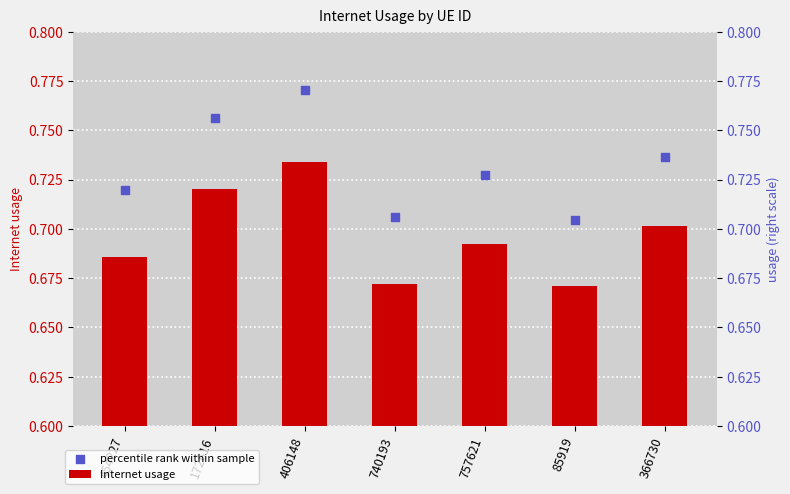

Which series has the largest total across all categories?

percentile rank within sample